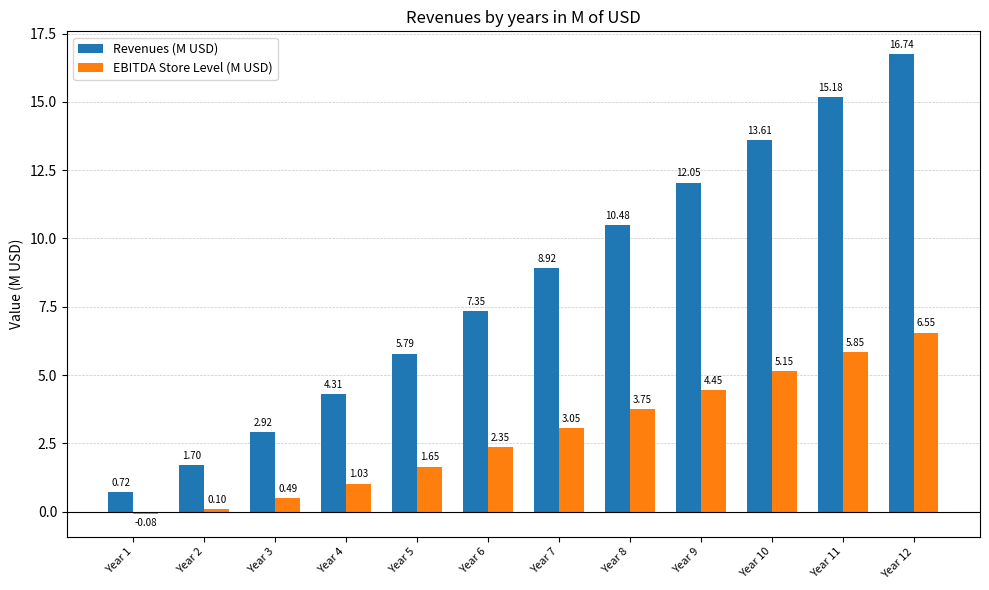

At which label does EBITDA Store Level (M USD) reach its minimum?

Year 1